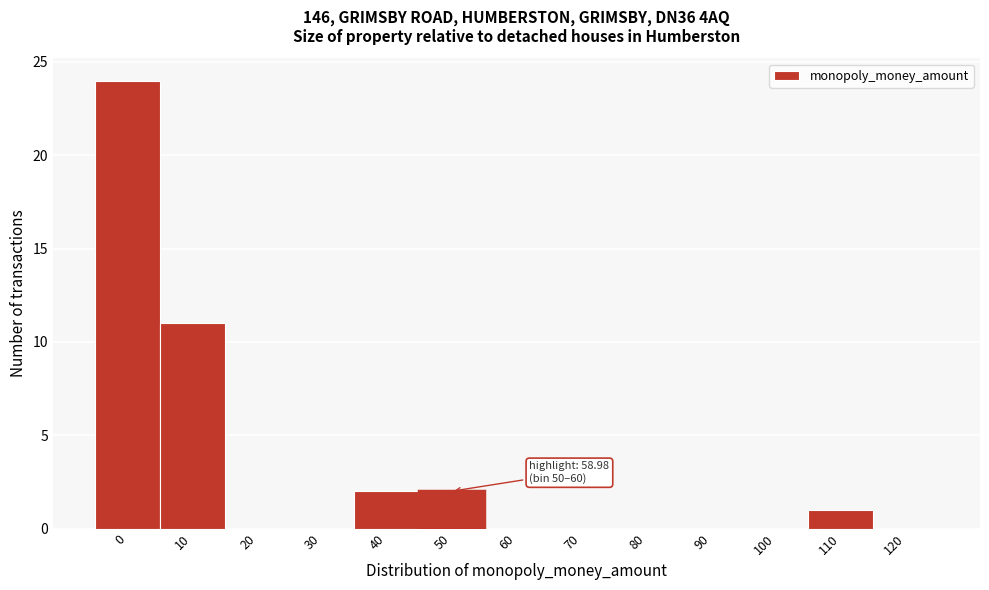

Reading left to right, transcribe all the data shown in this chart.

0=24	10=11	20=0	30=0	40=2	50=2	60=0	70=0	80=0	90=0	100=0	110=1	120=0